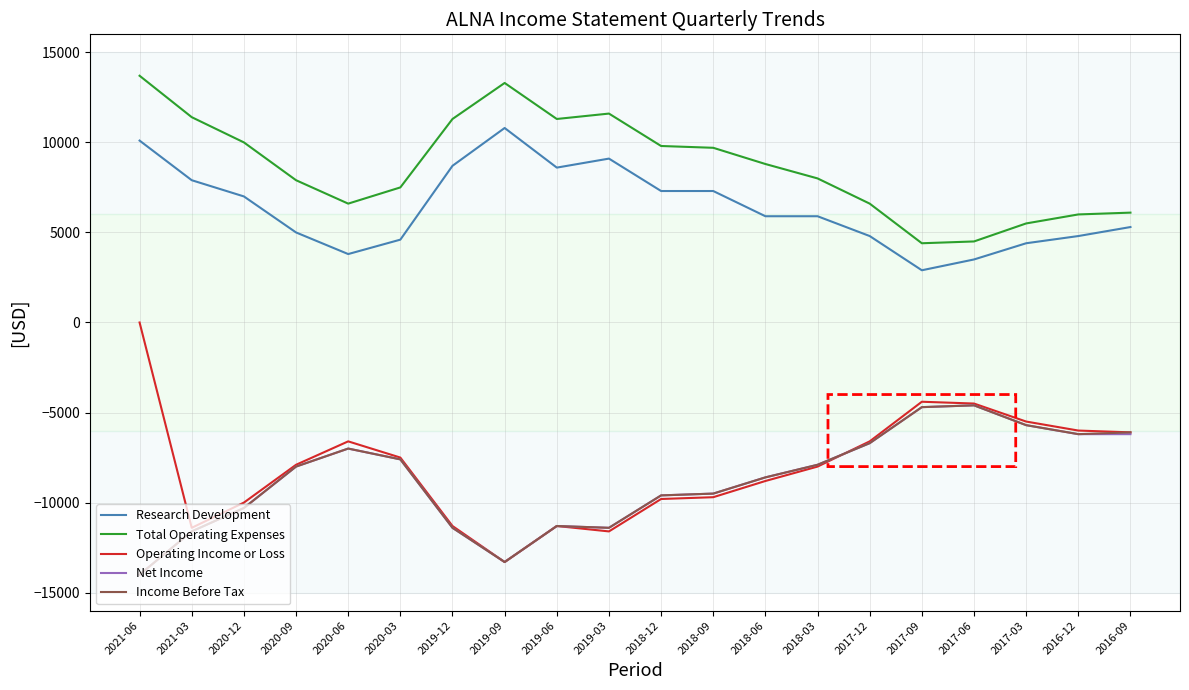

What are all the series names shown in the legend?

Research Development, Total Operating Expenses, Operating Income or Loss, Net Income, Income Before Tax